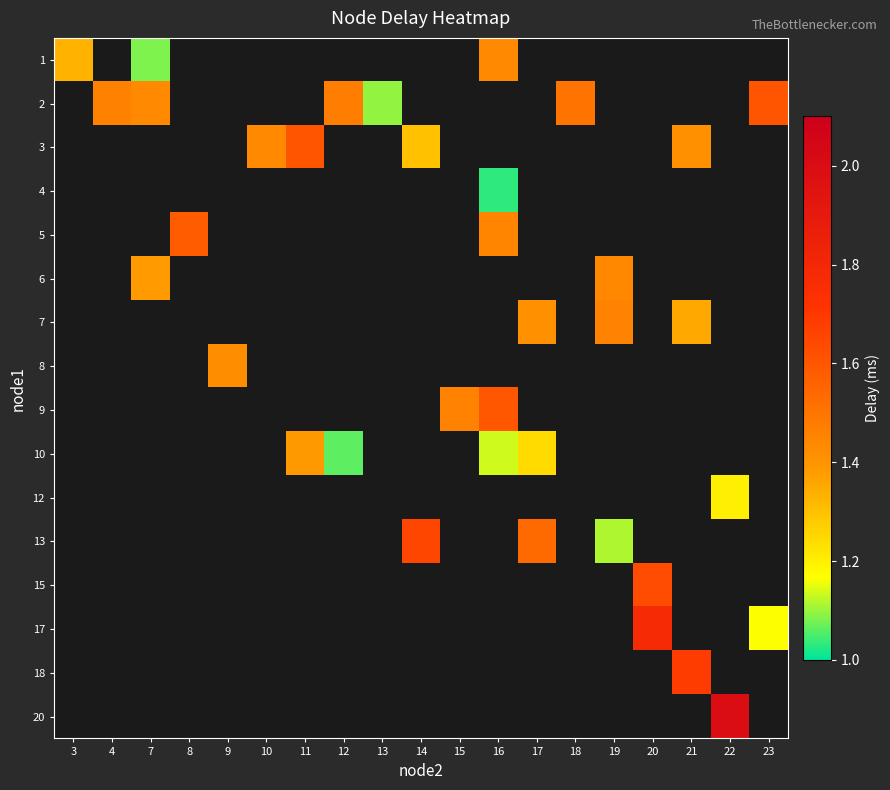

The 4 series shows 0.5 at 16. True or false?

False